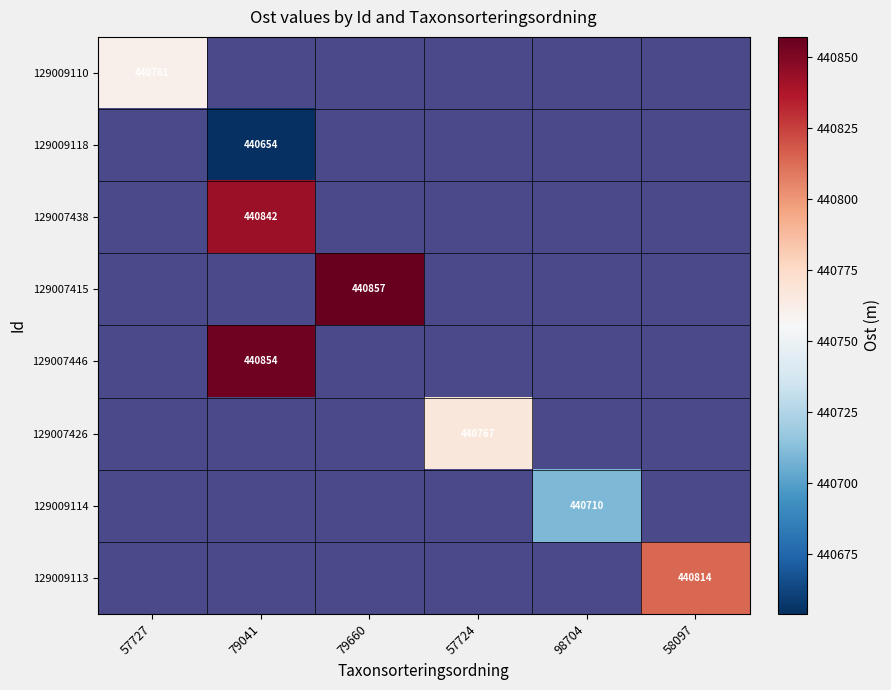

Between 57727 and 79041, which is larger?

79041